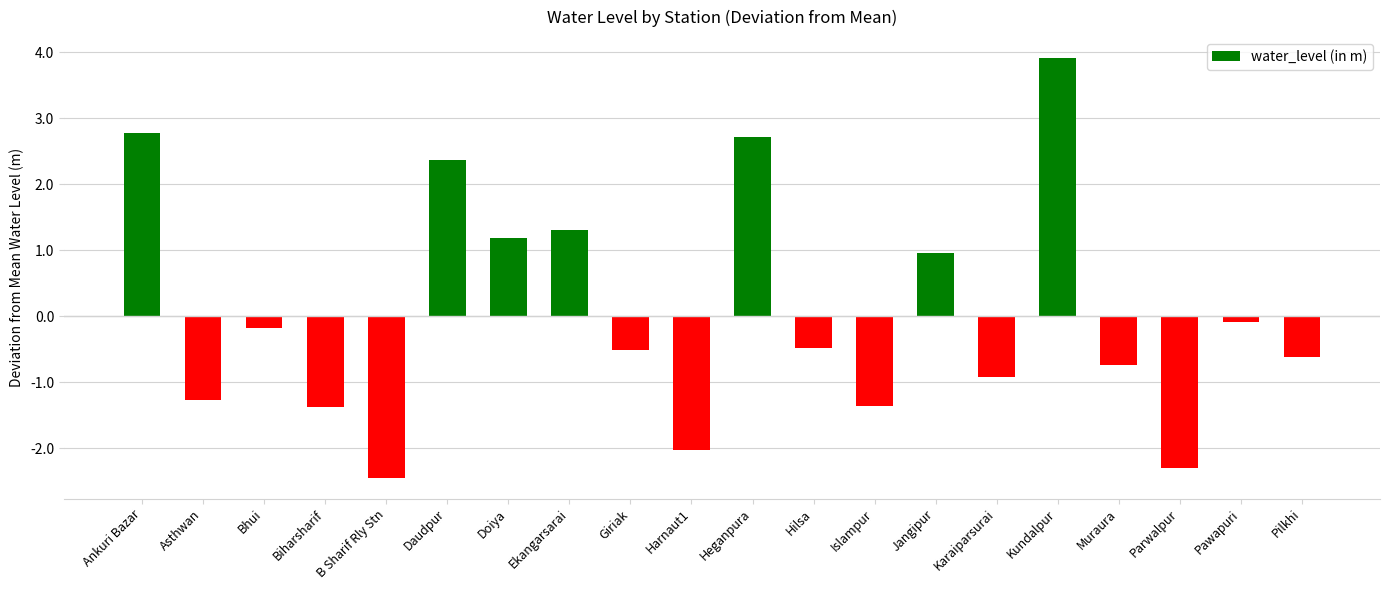

Read the value at Parwalpur.

-2.3